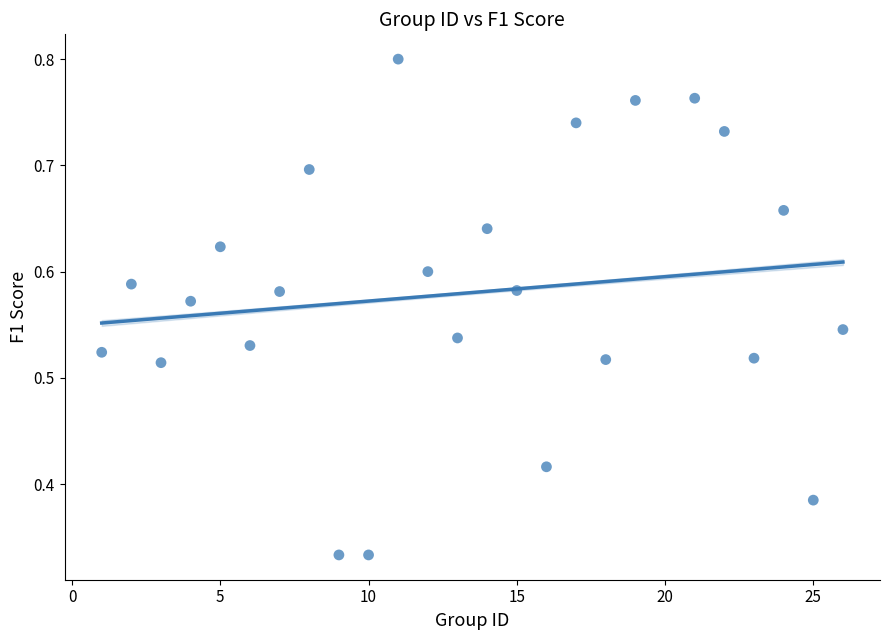

What is the range of X values (max minus min)?

25.0